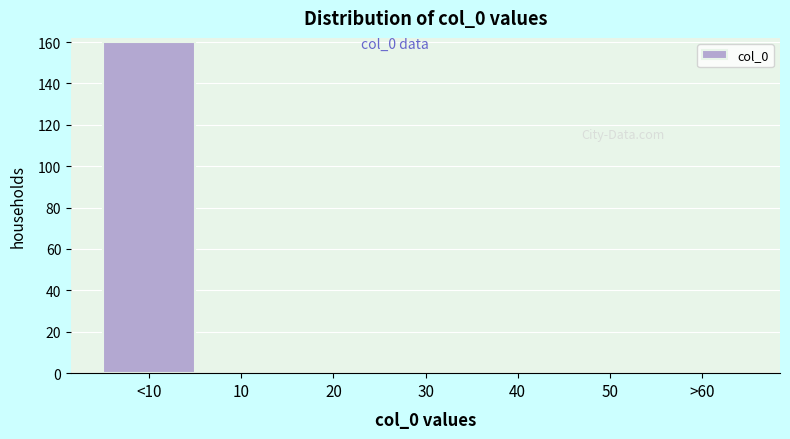

Reading left to right, what are all the values shown in this chart?

<10=160	10=0	20=0	30=0	40=0	50=0	>60=0